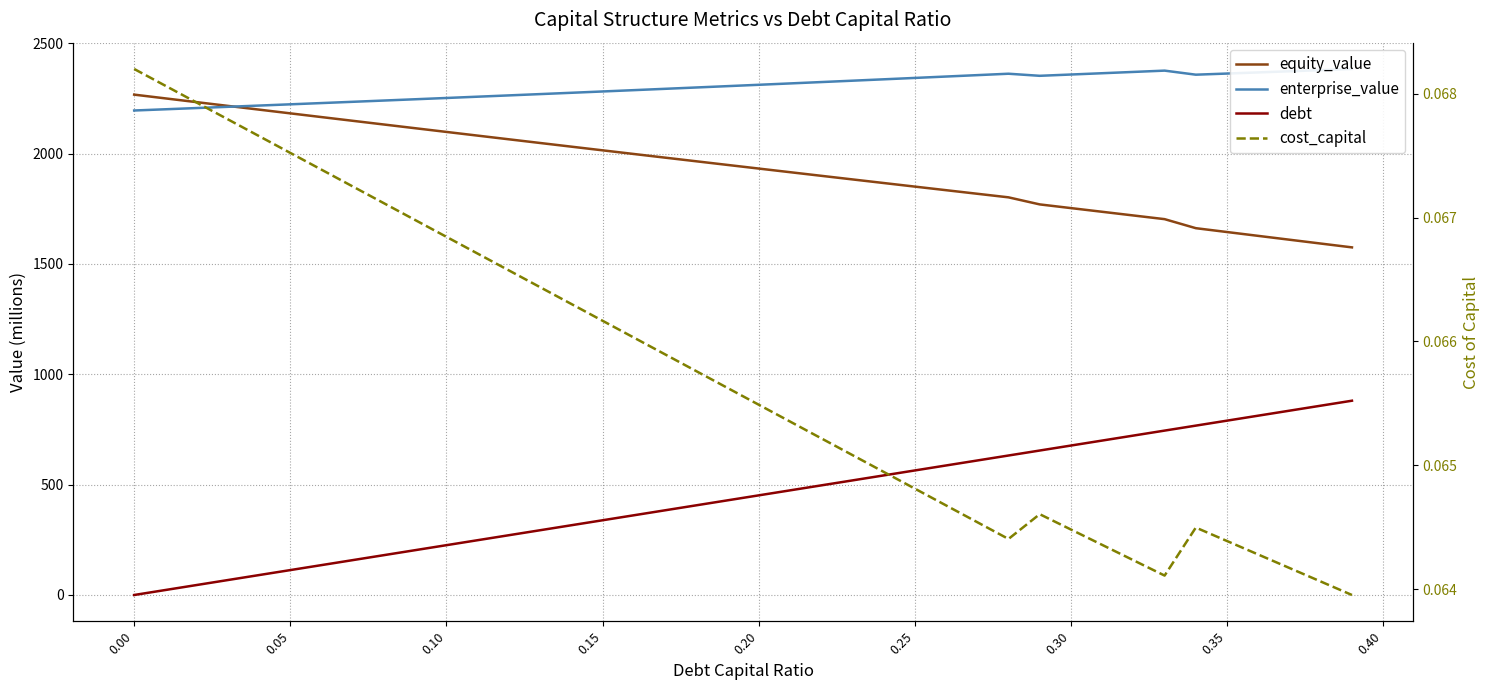

True or false: enterprise_value has more than 2 interior local peaks.

False